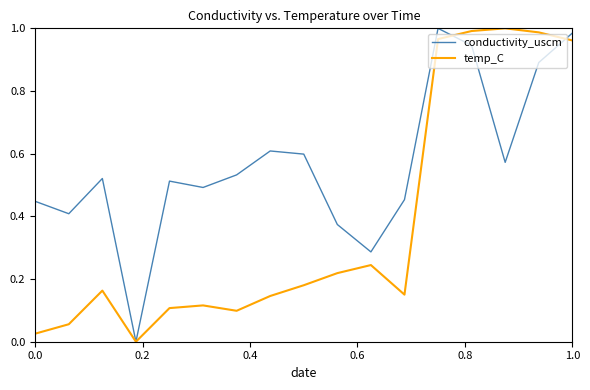

List the series in order of their overall mean, highest first.

conductivity_uscm, temp_C